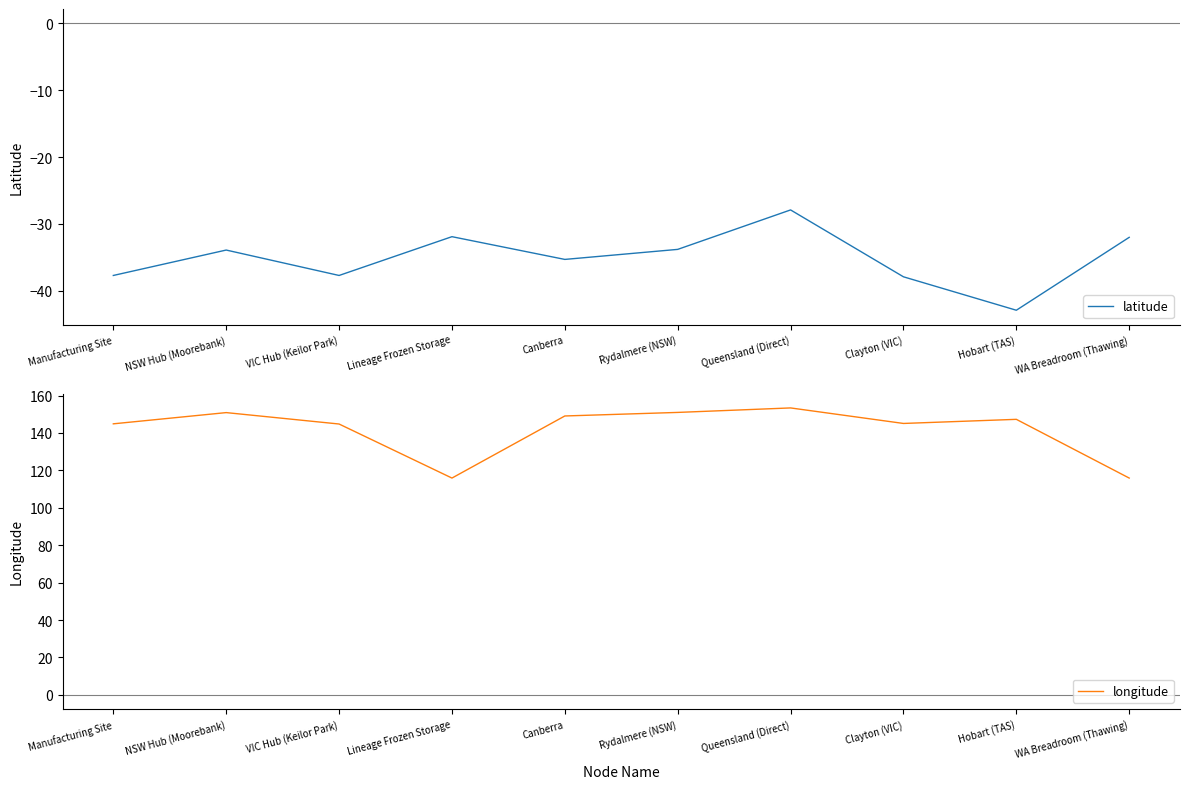

Is it true that longitude equals 151.0 at Rydalmere (NSW)?

True